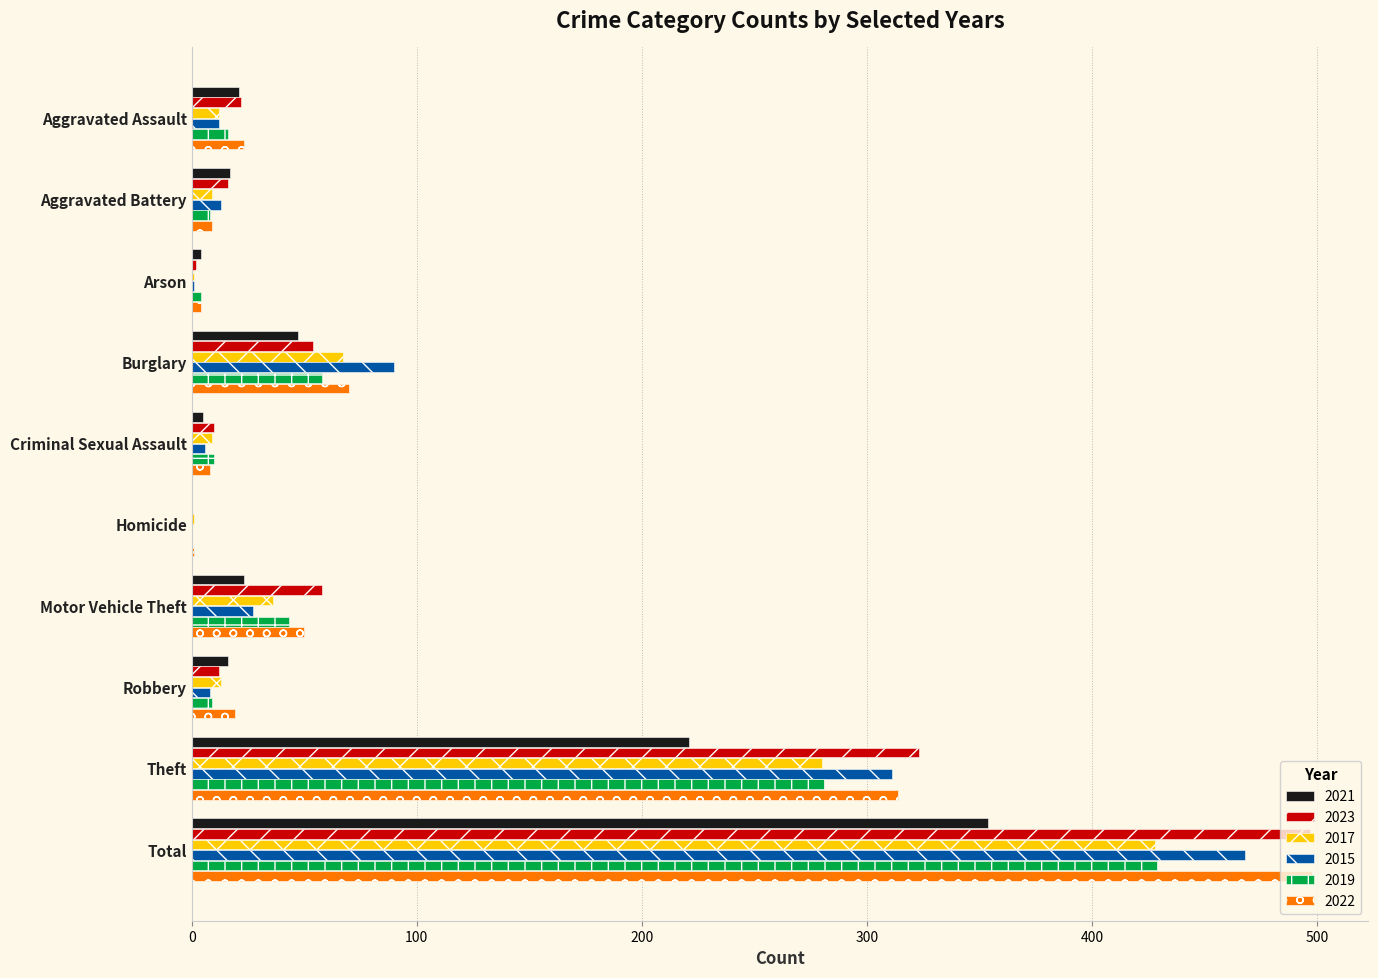

What is the sum of all 2023 values?

994